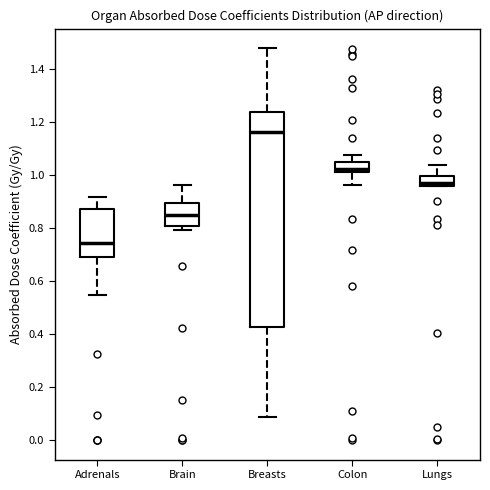

Where does the lower whisker of the box for Breasts end on the y-axis? The values are not printed on the chart, so give them approximately, as read against the axis.

0.08